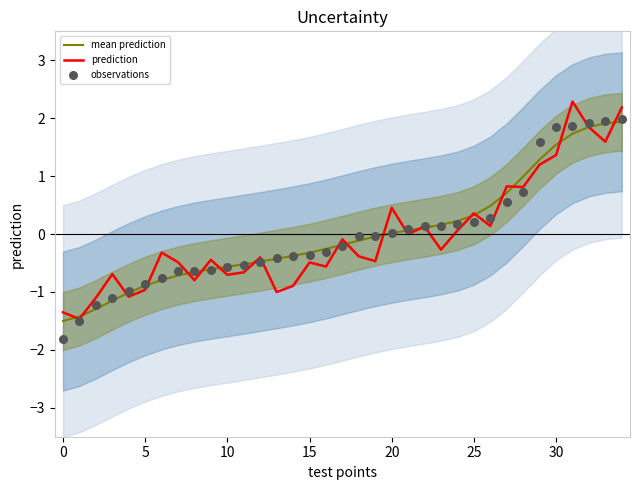

At how many categories does at least one series exceed 1?

6